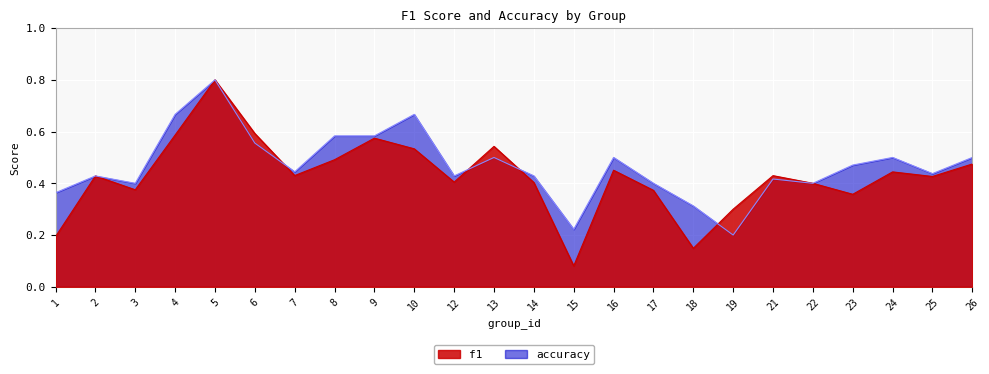

How many times do f1 and accuracy cross each other?

4